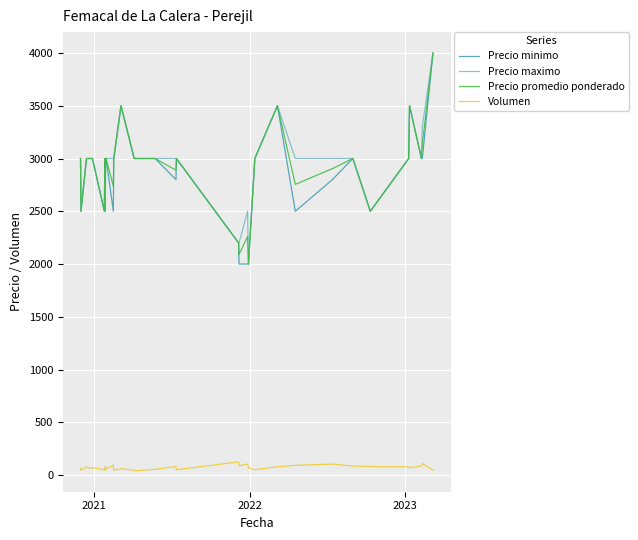

True or false: Volumen and Precio promedio ponderado cross at least once.

False